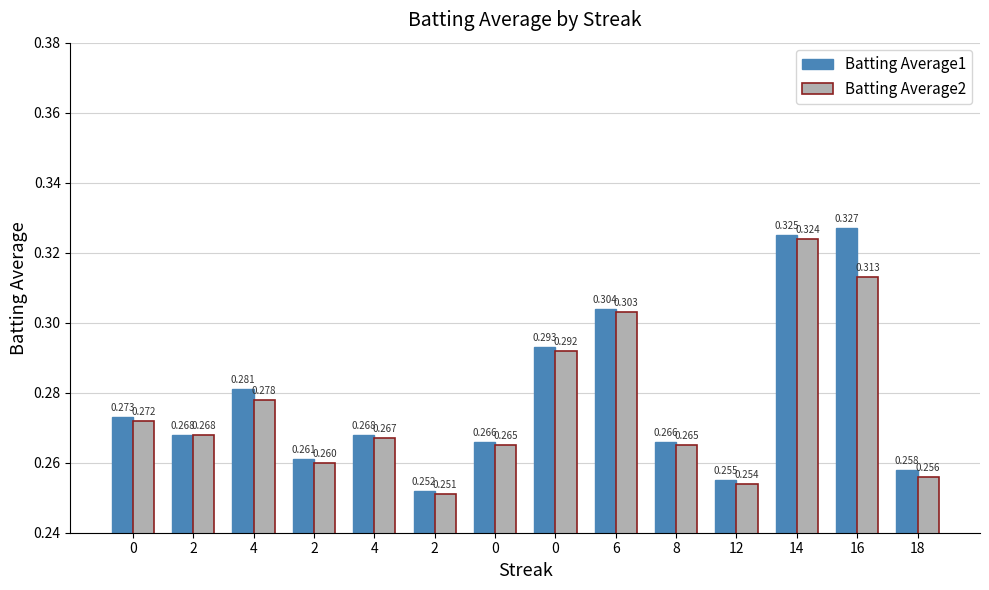

How many groups of bars are there?

14